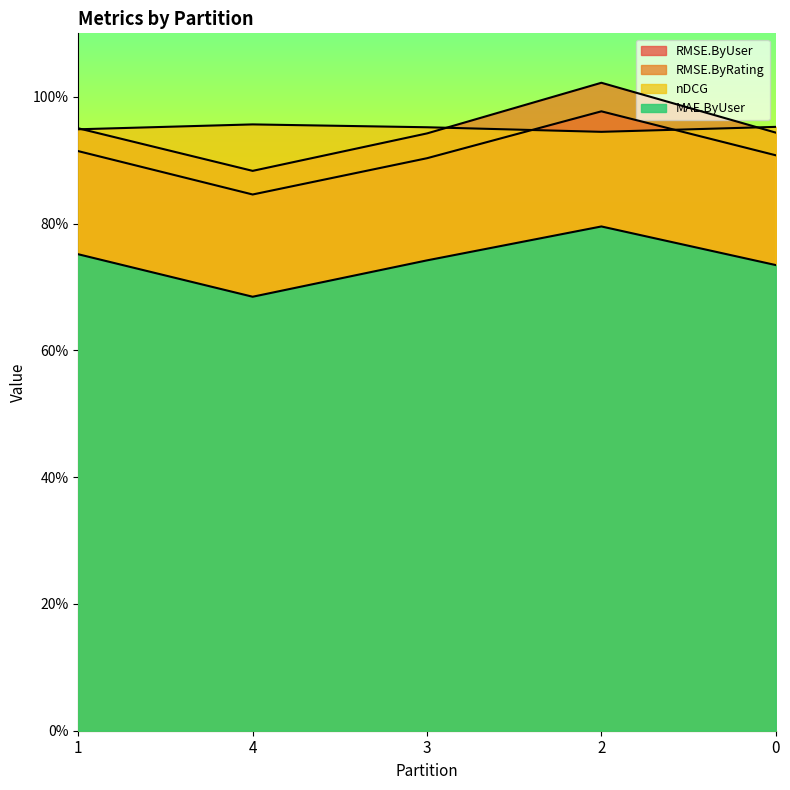

Is the value of RMSE.ByRating at 0 greater than the value of MAE.ByUser at 4?

Yes